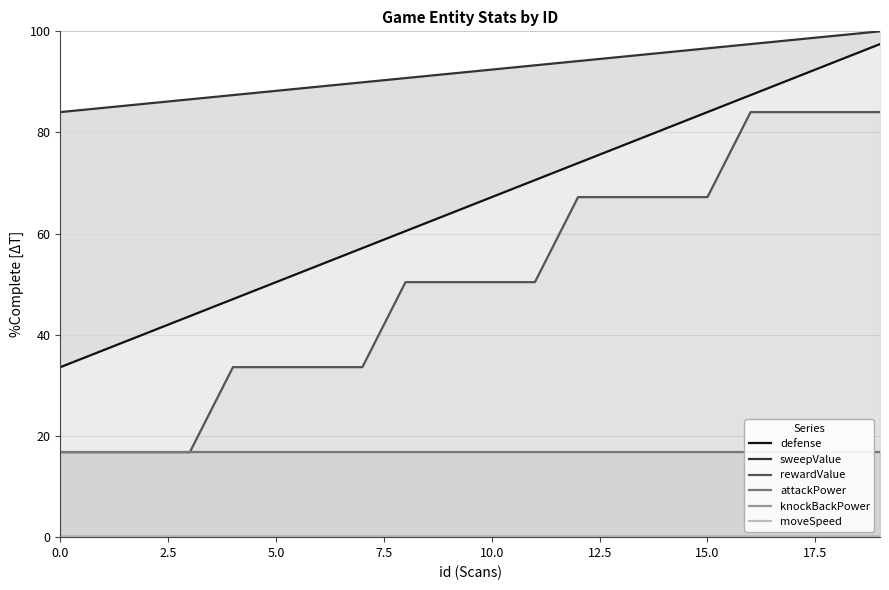

Rank the series at 18 from highest to lowest value.

sweepValue, defense, rewardValue, attackPower, moveSpeed, knockBackPower